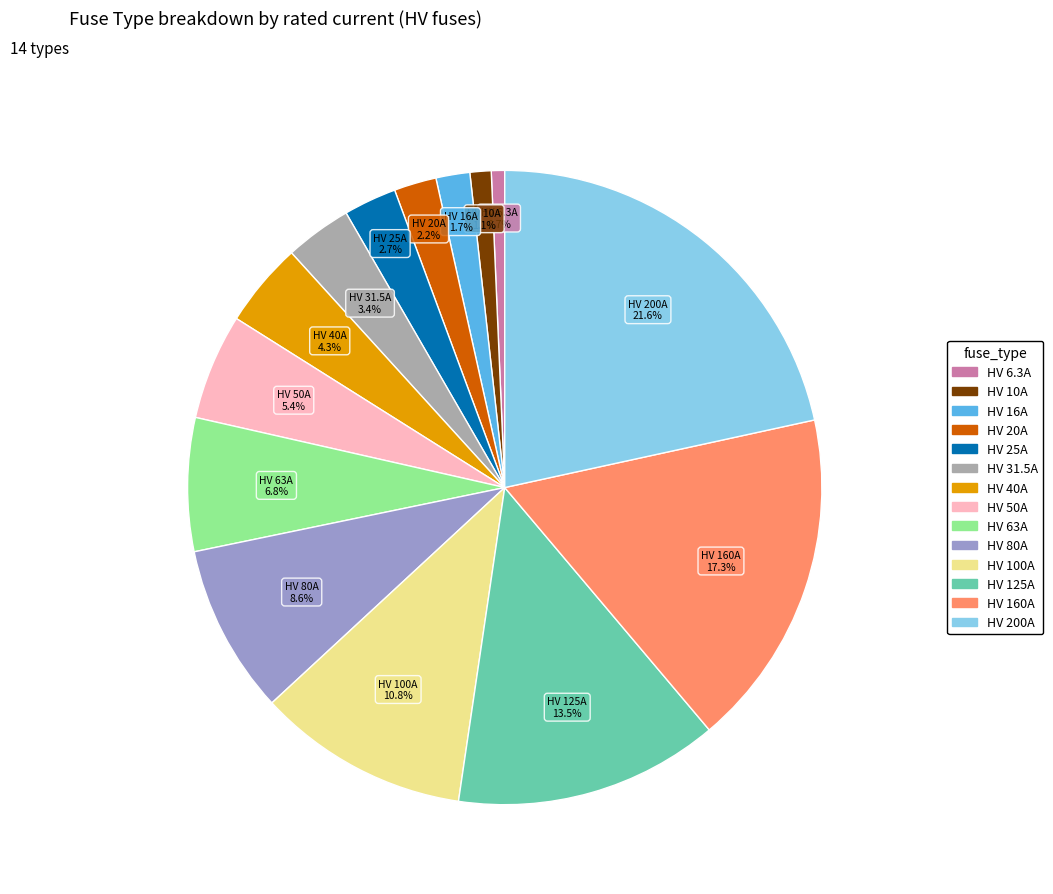

Which category has the biggest portion of the pie?

HV 200A